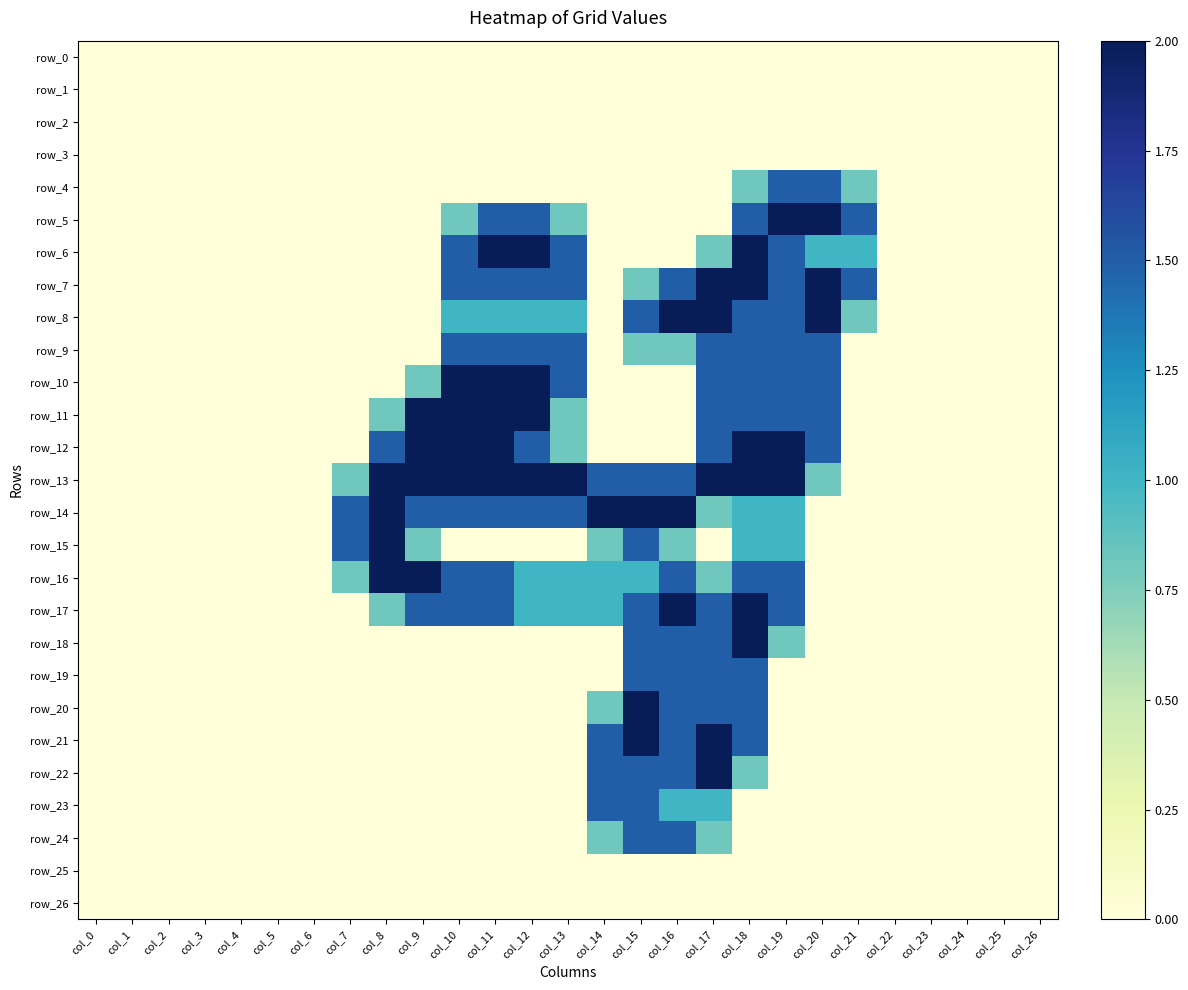

Which series has the widest spread of values?

row_5